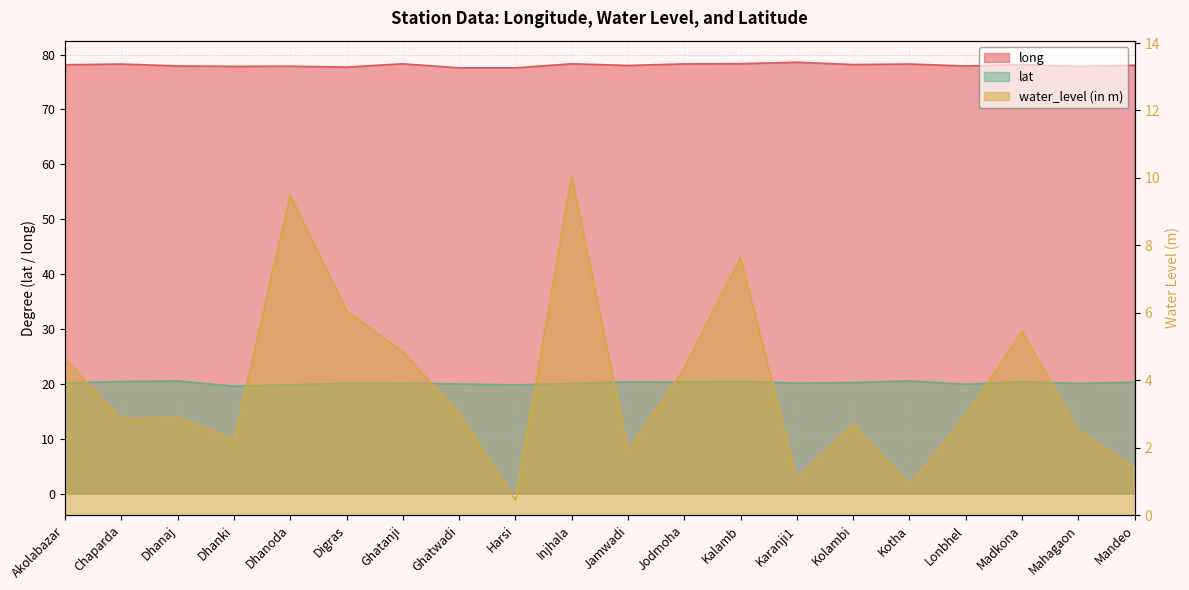

How many distinct data groups are displayed?

3